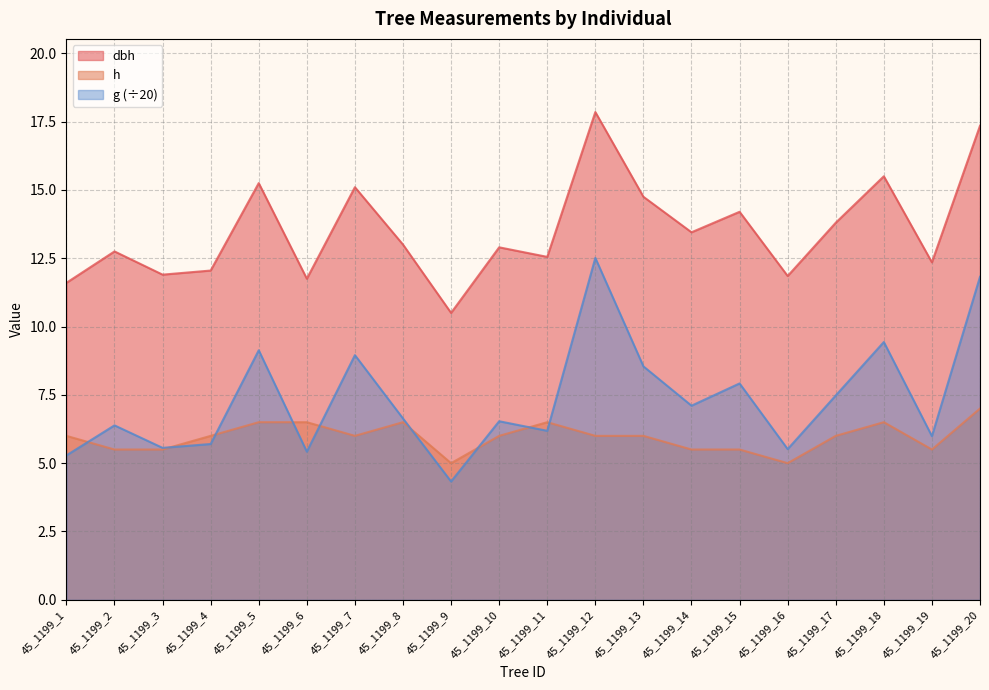

What is the difference between the maximum and second lowest values in the h series?

2.0